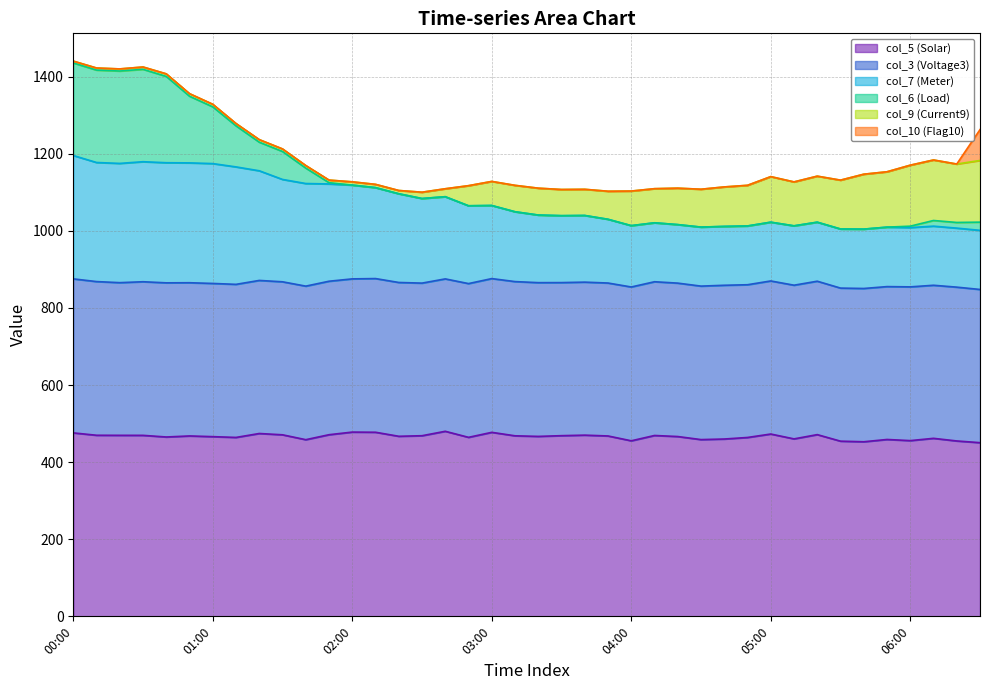

True or false: col_7 (Meter) and col_5 (Solar) cross at least once.

False